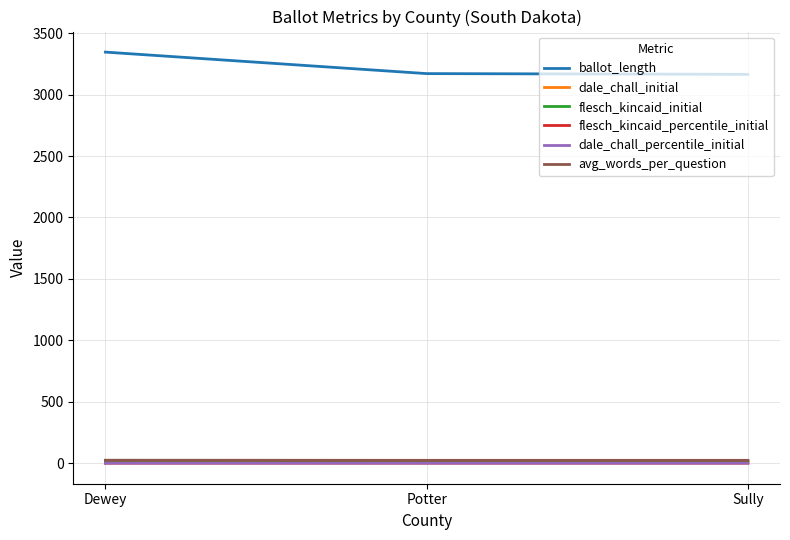

Which series has the largest total across all categories?

ballot_length